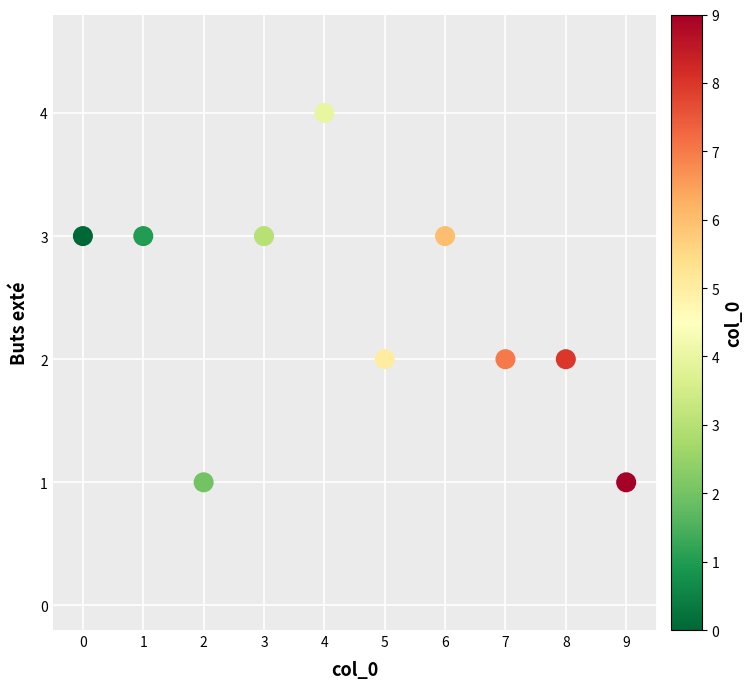

What is the range of X values (max minus min)?

9